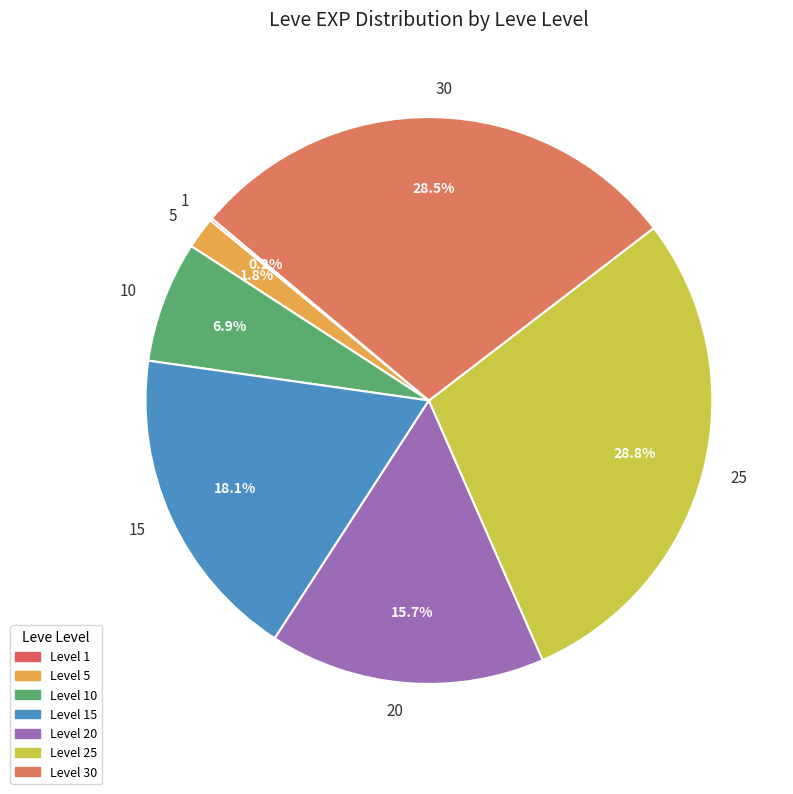

Is there a majority slice in this chart?

No